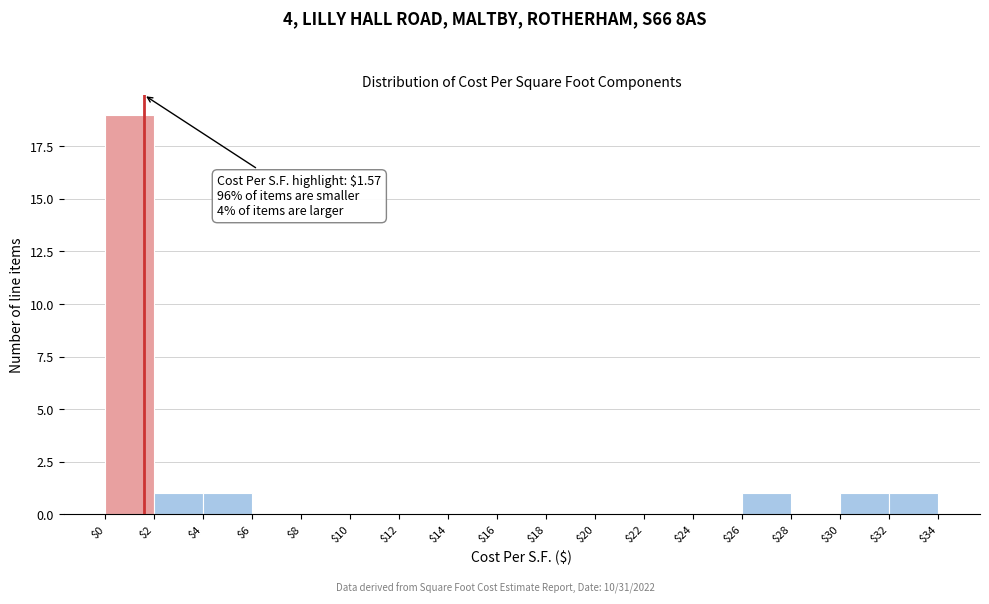

Over which range of the x-axis is the bar tallest?

$0 to $2